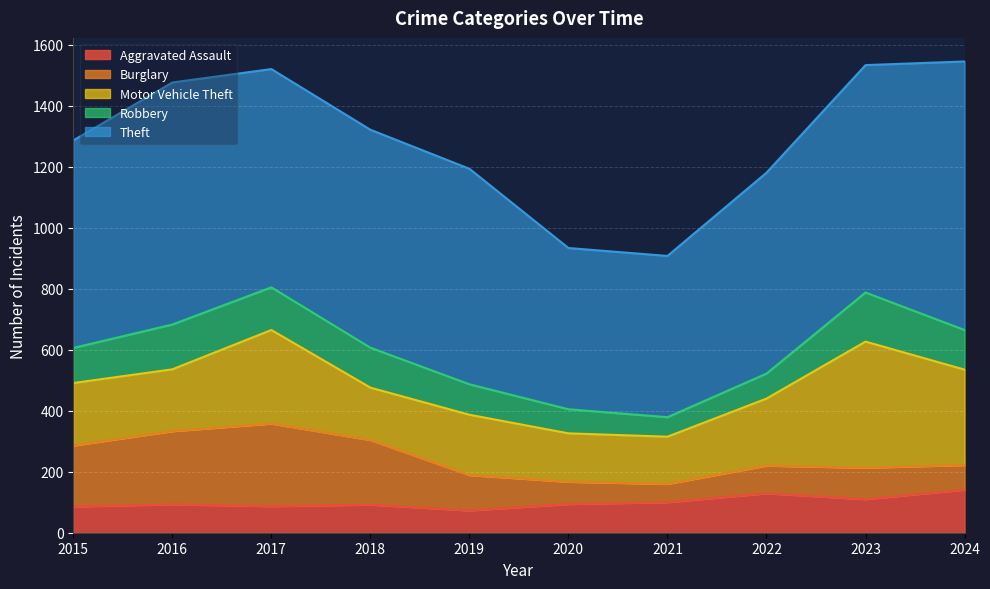

Does the chart display data point markers on the line(s)?

No